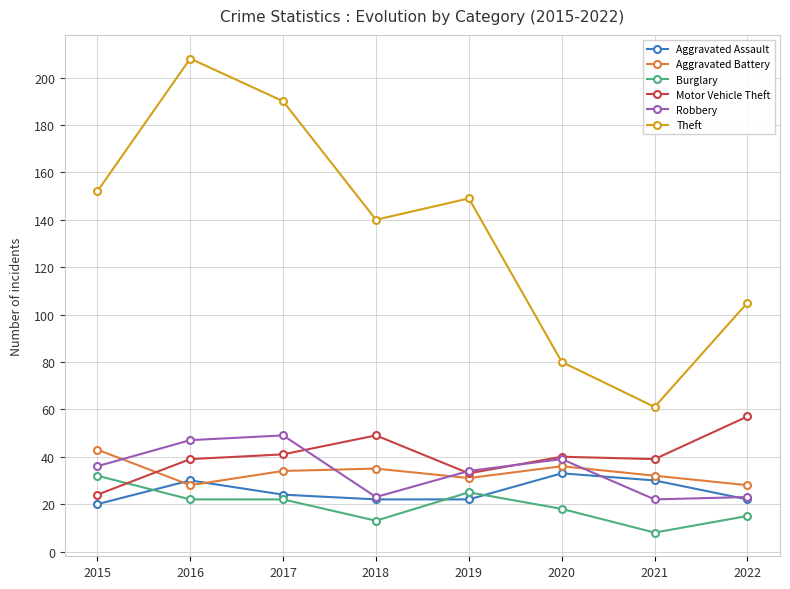

Reading right to left, extract all data points from this chart.

Aggravated Assault: 2022=22	2021=30	2020=33	2019=22	2018=22	2017=24	2016=30	2015=20
Aggravated Battery: 2022=28	2021=32	2020=36	2019=31	2018=35	2017=34	2016=28	2015=43
Burglary: 2022=15	2021=8	2020=18	2019=25	2018=13	2017=22	2016=22	2015=32
Motor Vehicle Theft: 2022=57	2021=39	2020=40	2019=33	2018=49	2017=41	2016=39	2015=24
Robbery: 2022=23	2021=22	2020=39	2019=34	2018=23	2017=49	2016=47	2015=36
Theft: 2022=105	2021=61	2020=80	2019=149	2018=140	2017=190	2016=208	2015=152